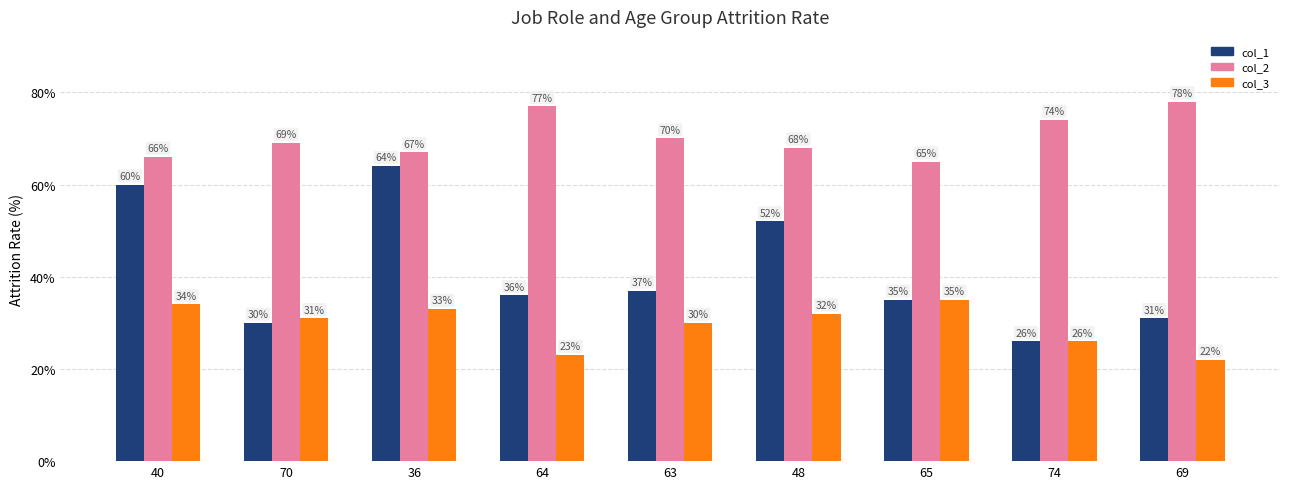

Which series has the widest spread of values?

col_1